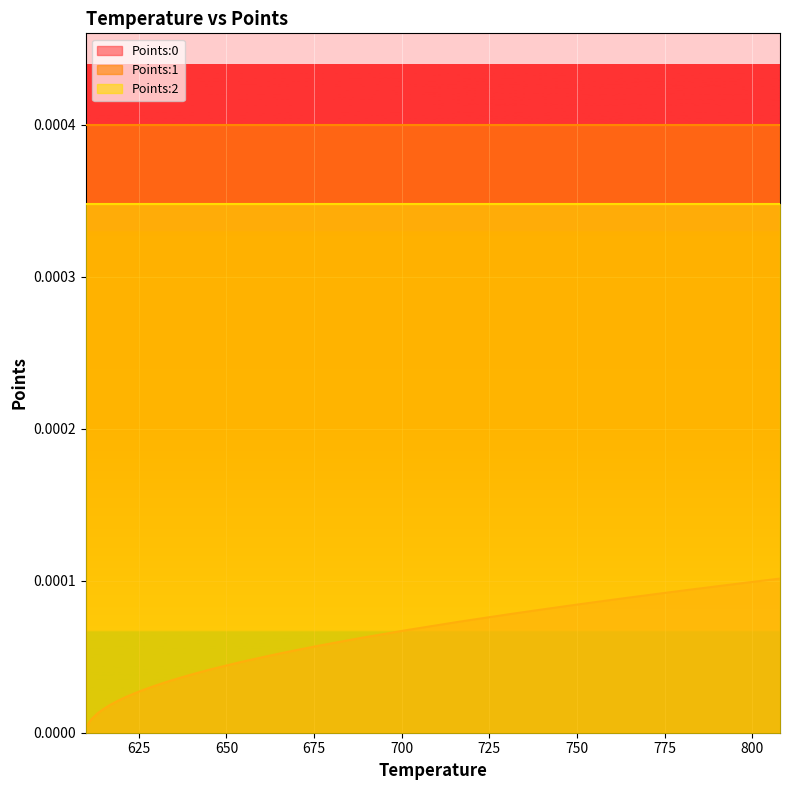

At 0, list the series in order from largest to smallest.

Points:1, Points:2, Points:0